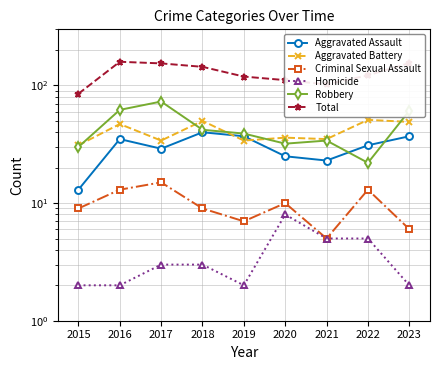

True or false: Aggravated Assault and Homicide intersect in this chart.

False